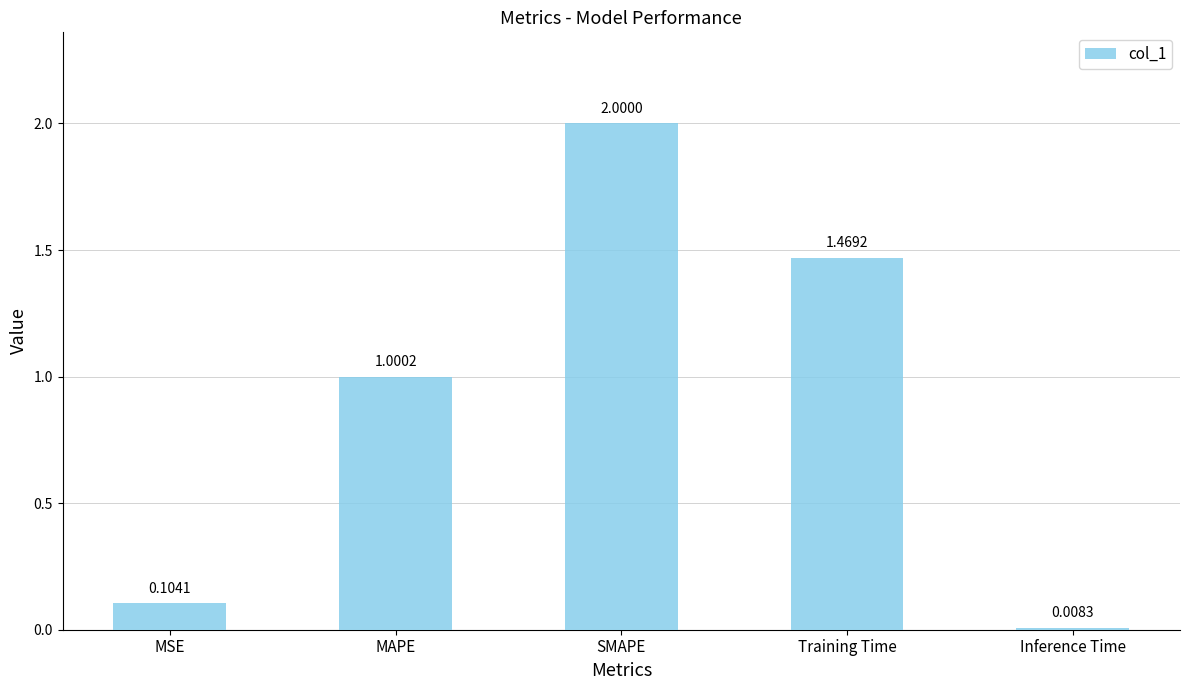

Are the bars horizontal?

No